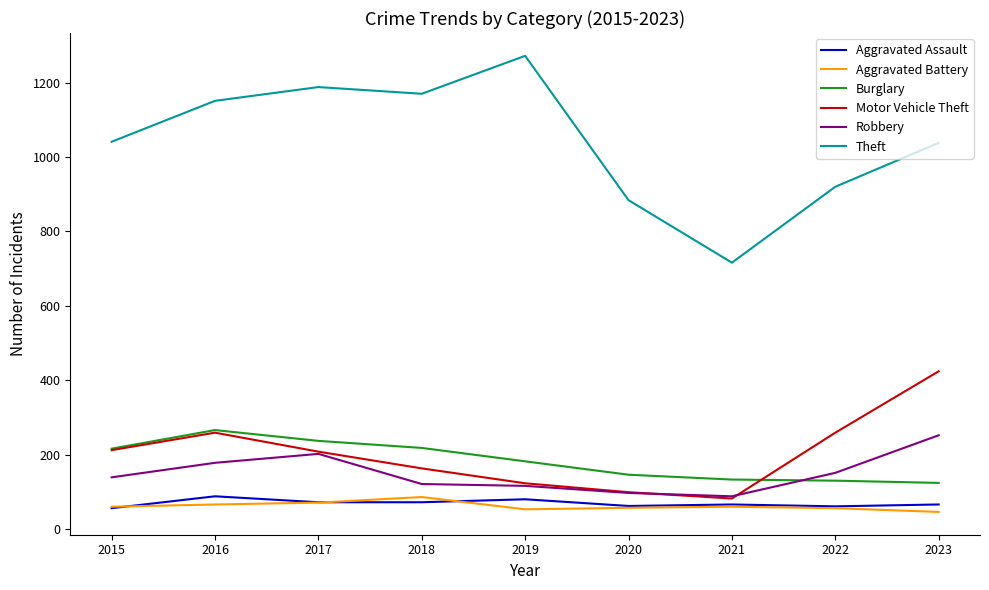

What are all the series names shown in the legend?

Aggravated Assault, Aggravated Battery, Burglary, Motor Vehicle Theft, Robbery, Theft